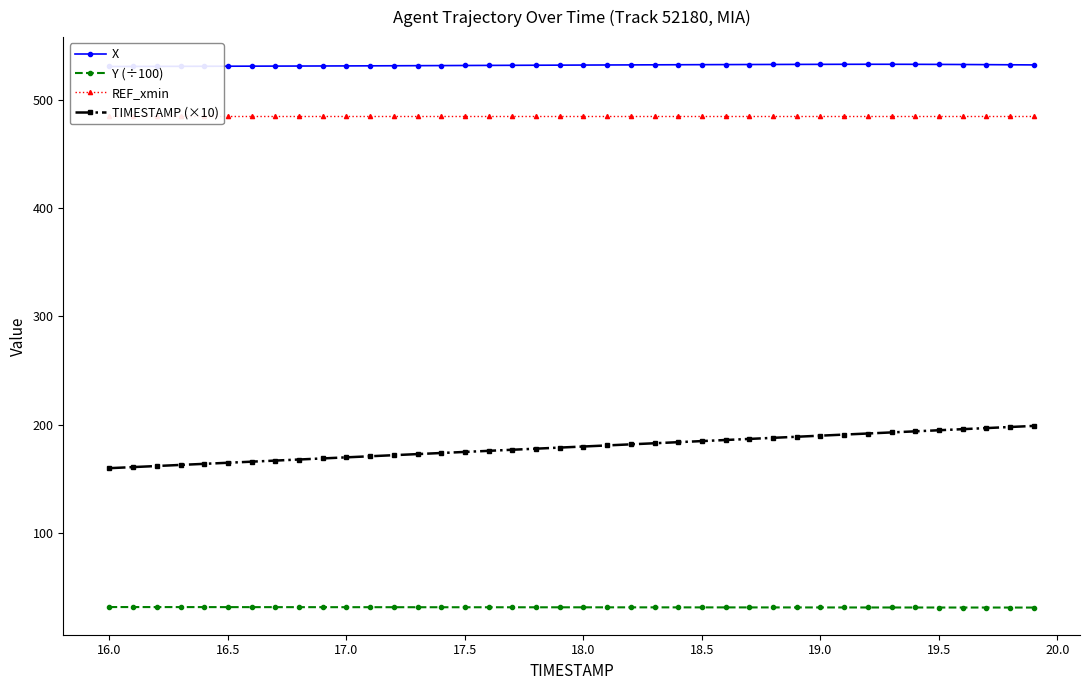

True or false: Y (÷100) and TIMESTAMP (×10) intersect in this chart.

False